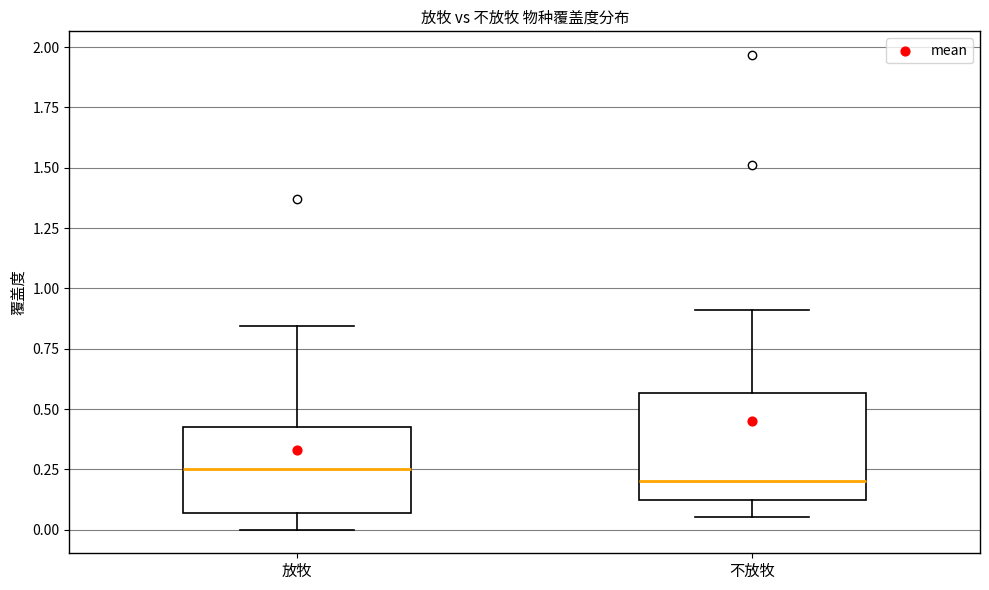

Reading left to right, transcribe this box plot: for each box, give where its median line is, the range the box spans, and where its two whiskers end, as read against the y-axis. The values are not printed on the chart, so give them approximately, as read against the axis.

放牧: median 0.25, box 0.05 to 0.45, whiskers 0.00 to 0.85
不放牧: median 0.20, box 0.10 to 0.55, whiskers 0.05 to 0.90